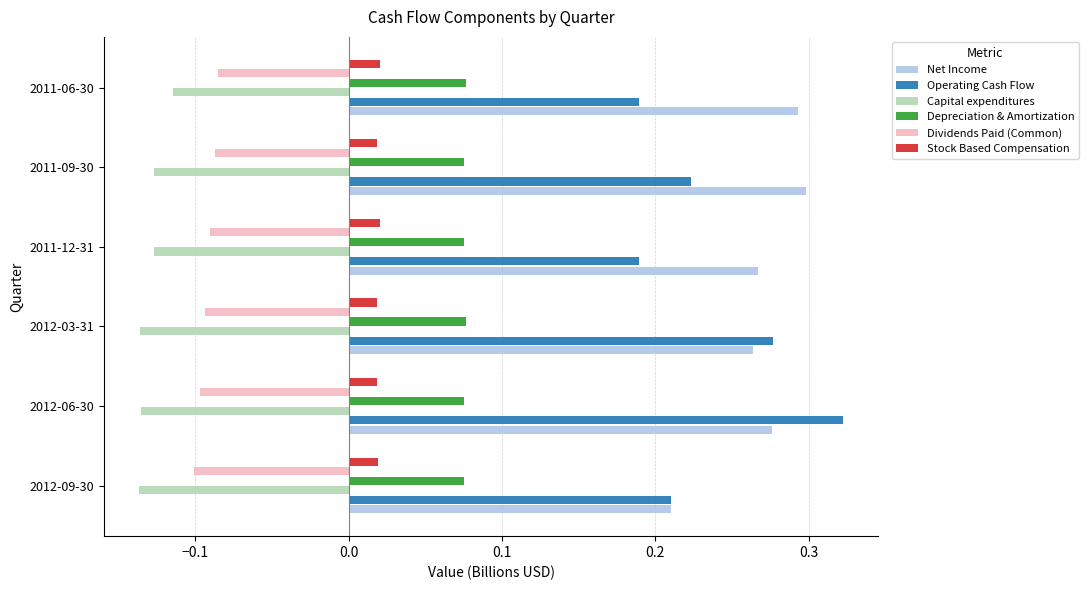

Which series has the widest spread of values?

Operating Cash Flow